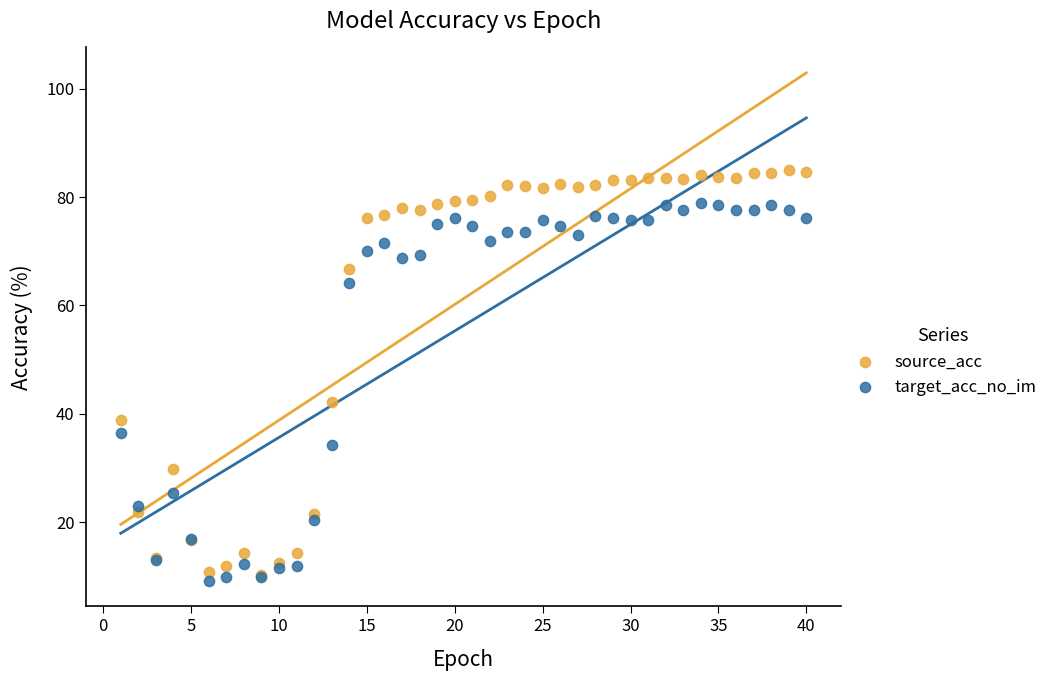

Which series has the widest spread of Y values?

source_acc